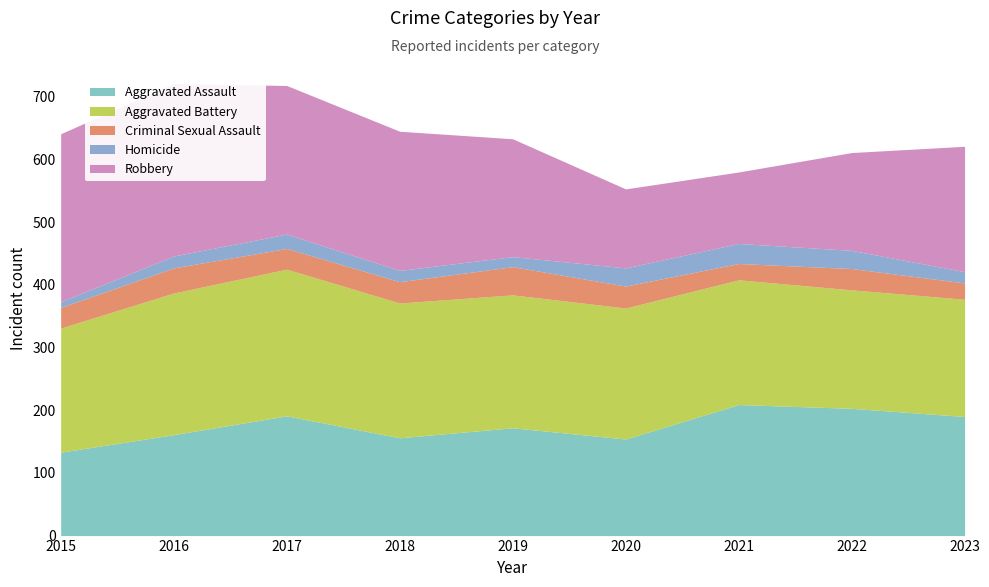

The Criminal Sexual Assault series shows 35 at 2020. True or false?

True